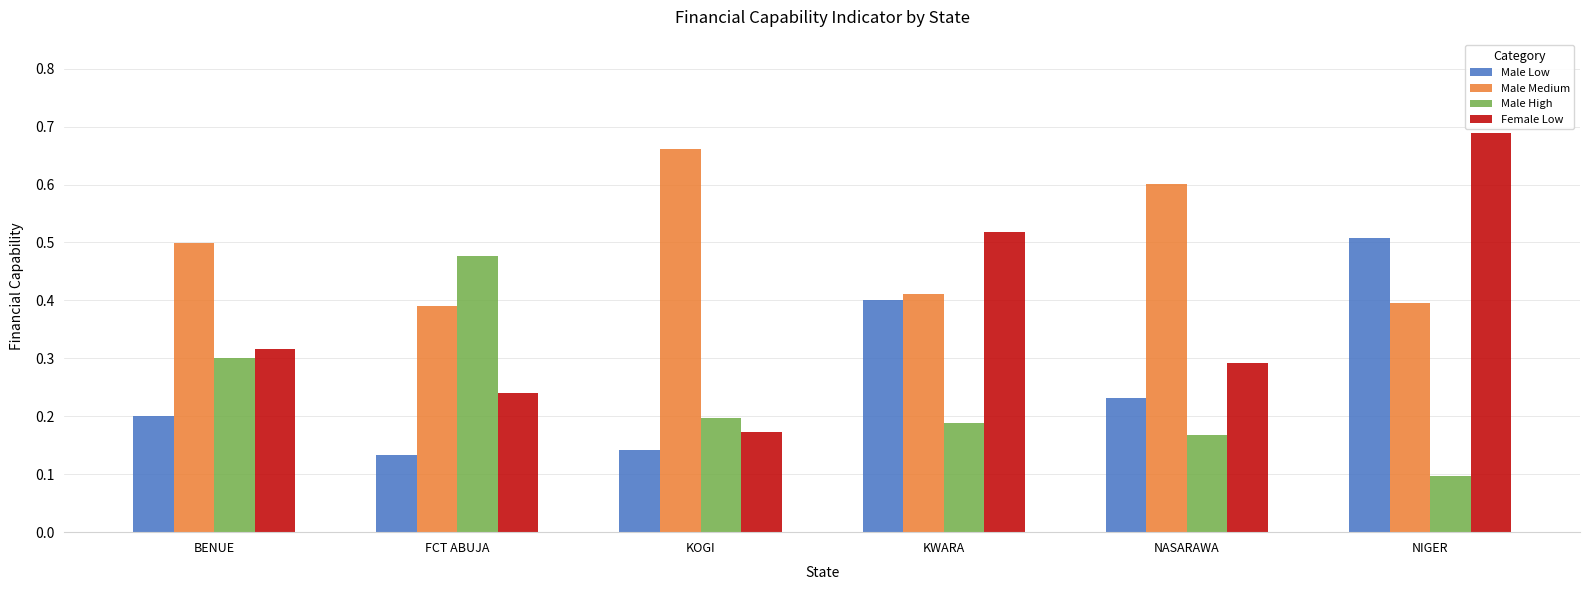

What is the sum of the Female Low values at NIGER and NASARAWA?

1.0